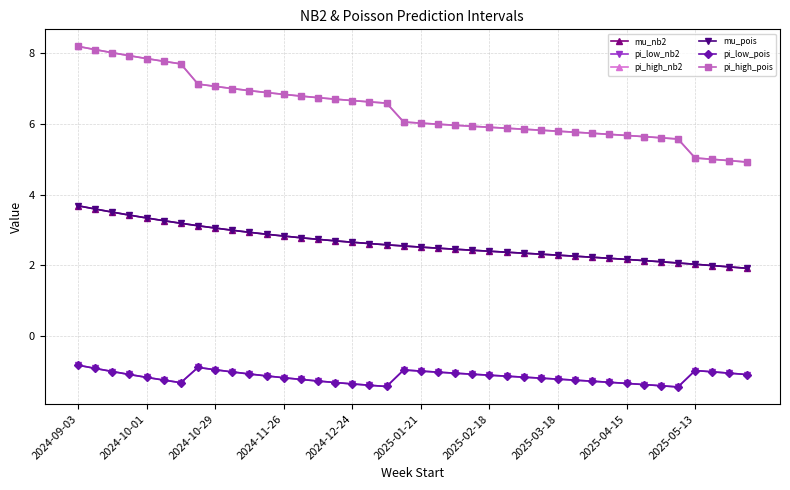

True or false: mu_pois and pi_high_nb2 intersect in this chart.

False